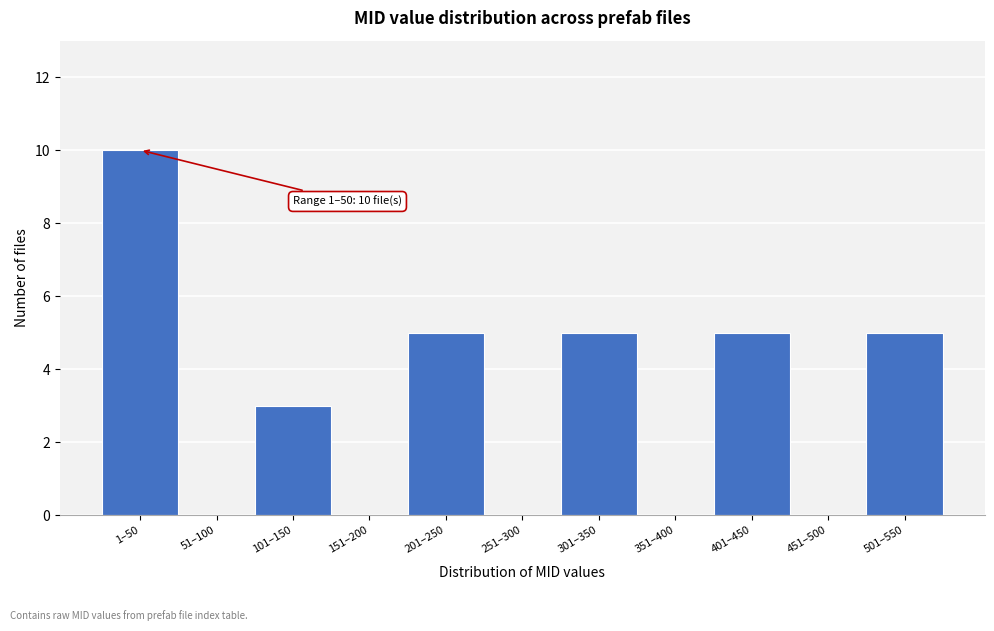

Reading left to right, list all the values displayed in this chart.

1–50=10	51–100=0	101–150=3	151–200=0	201–250=5	251–300=0	301–350=5	351–400=0	401–450=5	451–500=0	501–550=5